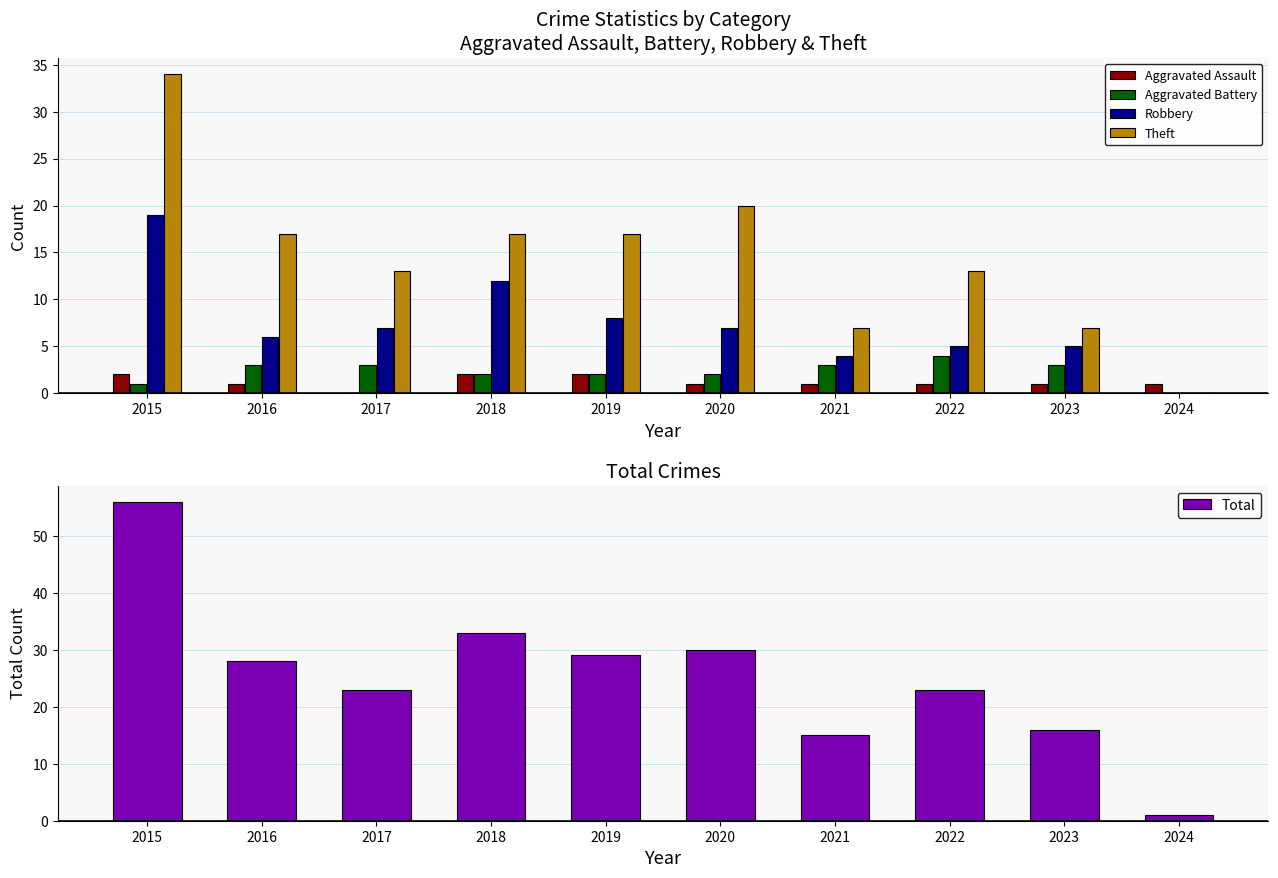

Reading right to left, transcribe all the data shown in this chart.

Aggravated Assault: 1	1	1	1	1	2	2	0	1	2
Aggravated Battery: 0	3	4	3	2	2	2	3	3	1
Robbery: 0	5	5	4	7	8	12	7	6	19
Theft: 0	7	13	7	20	17	17	13	17	34
Total: 1	16	23	15	30	29	33	23	28	56